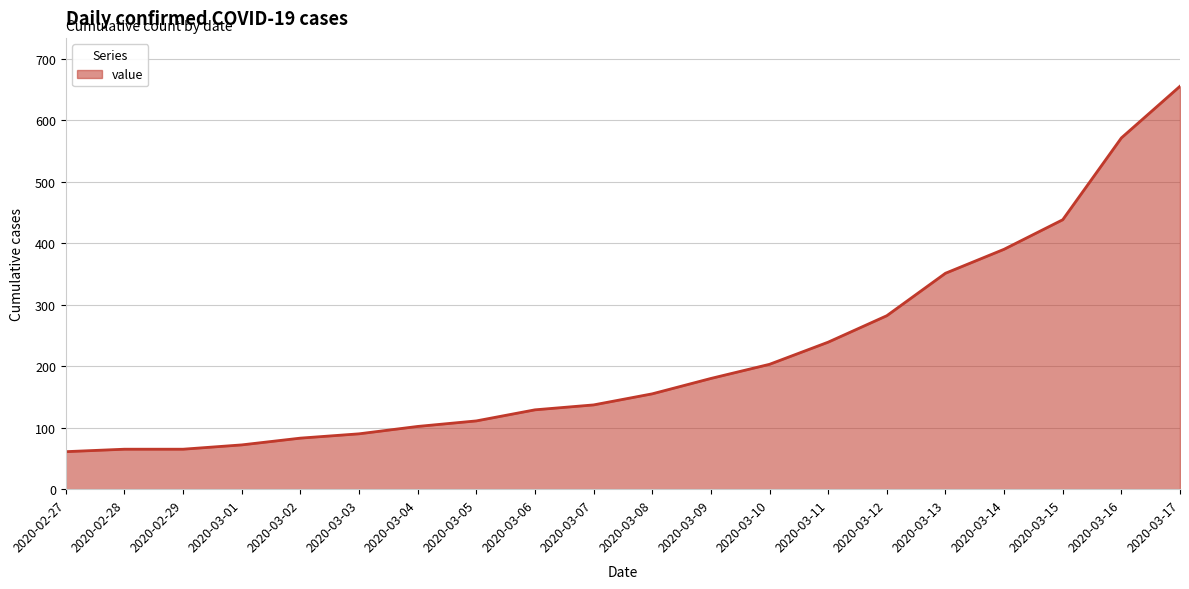

Is it true that the value at 2020-03-04 is 64?

False